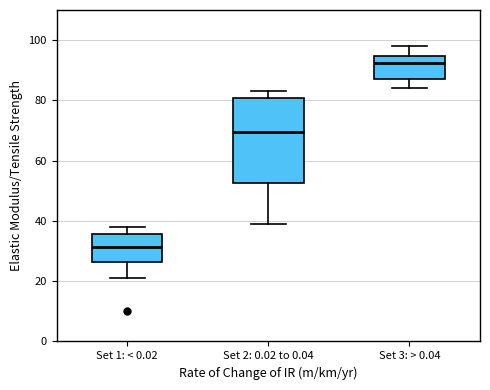

Where does the upper whisker of the box for Set 1: < 0.02 end on the y-axis? The values are not printed on the chart, so give them approximately, as read against the axis.

38